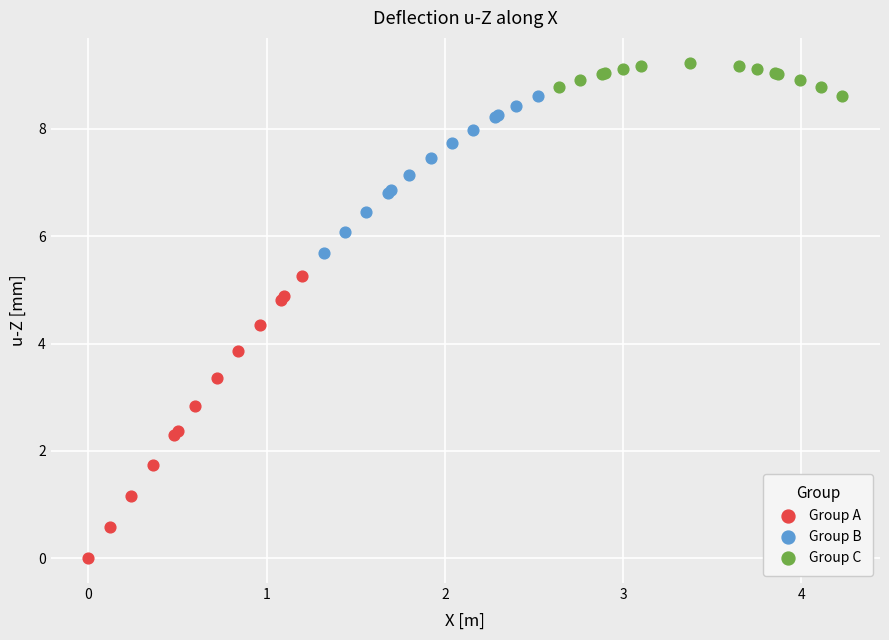

What are all the series names shown in the legend?

Group A, Group B, Group C